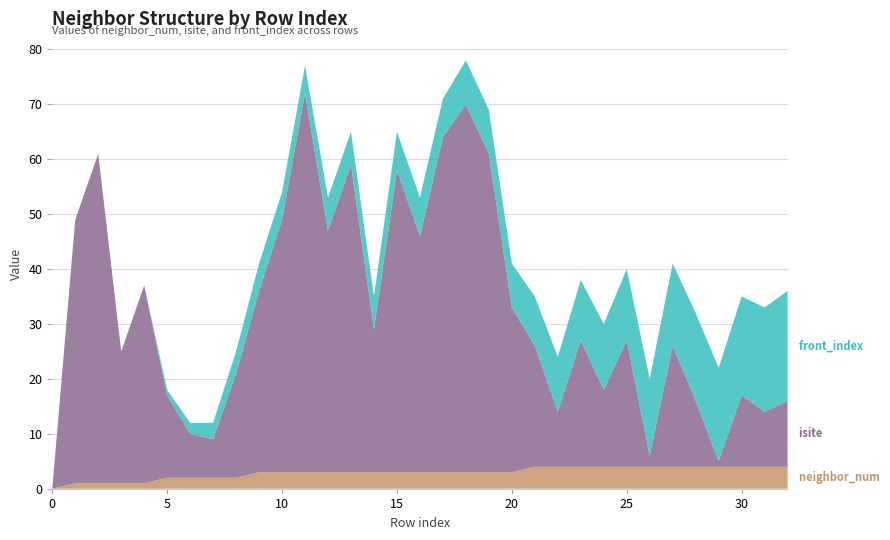

Reading left to right, extract all data points from this chart.

neighbor_num: 0	1	1	1	1	2	2	2	2	3	3	3	3	3	3	3	3	3	3	3	3	4	4	4	4	4	4	4	4	4	4	4	4
isite: 0	48	60	24	36	15	8	7	19	33	46	69	44	56	26	55	43	61	67	58	30	22	10	23	14	23	2	22	12	1	13	10	12
front_index: 0	0	0	0	0	1	2	3	4	5	5	5	6	6	6	7	7	7	8	8	8	9	10	11	12	13	14	15	16	17	18	19	20